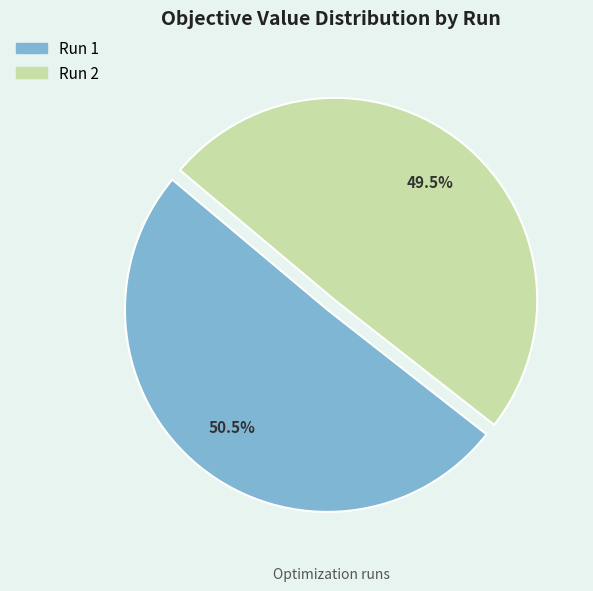

Does any single category account for the majority?

Yes